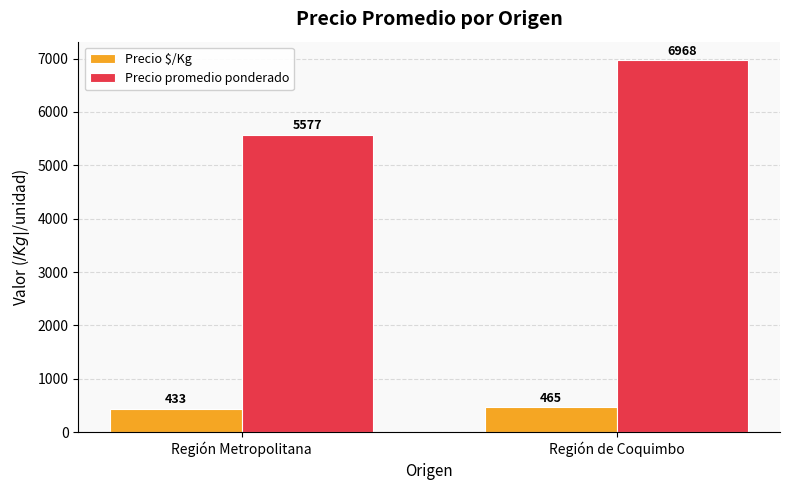

What is the label of the 2nd bar from the right?

Región Metropolitana